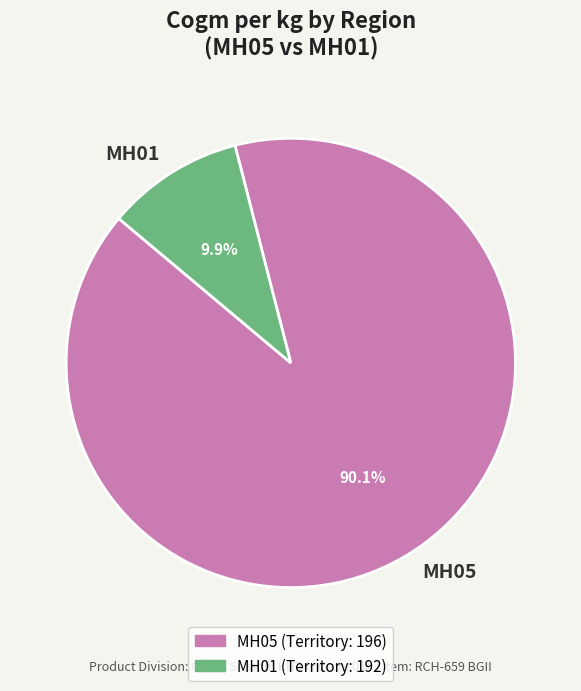

To the nearest percent, what is the difference between the MH05 and MH01 slice percentages?

80%